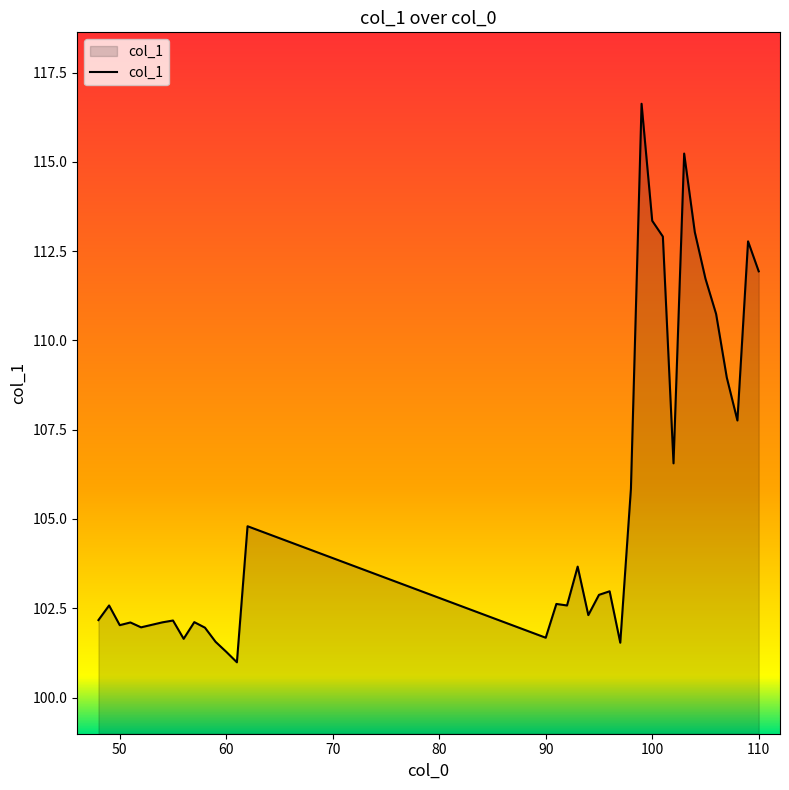

What is the greatest value displayed?

116.6